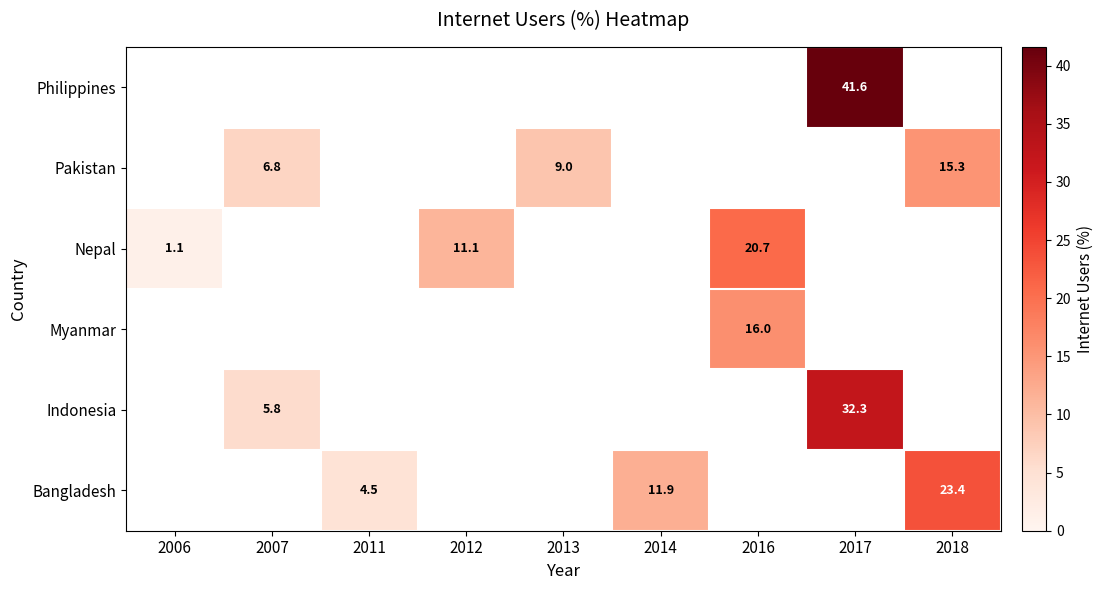

Is it true that Indonesia equals 5.8 at 2007?

True